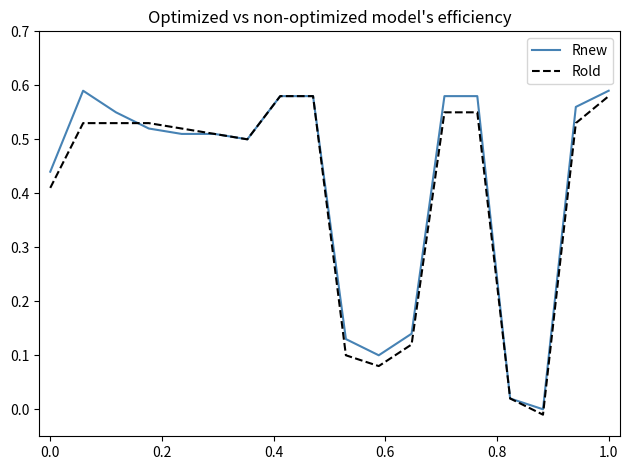

Is it true that Rold equals 0.8 at 1.0?

False